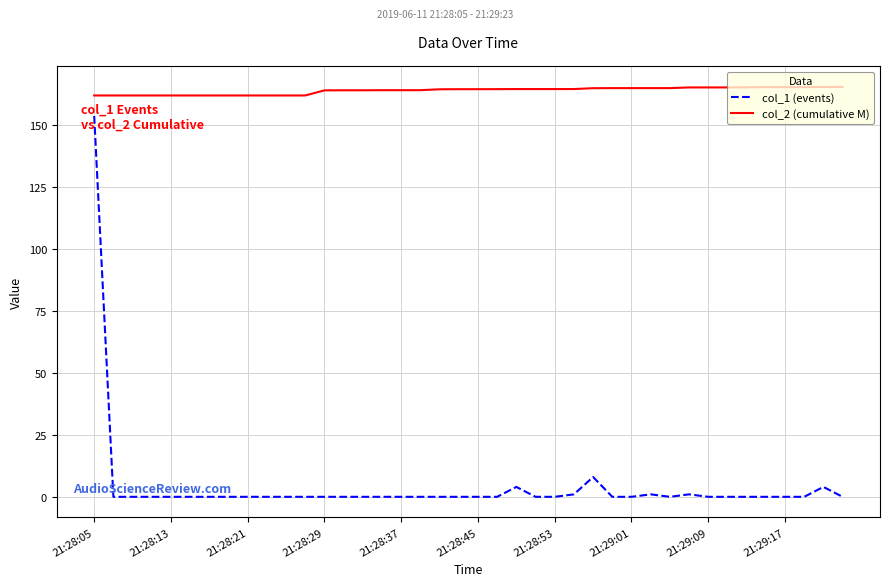

List the series in order of their peak value, highest first.

col_2 (cumulative M), col_1 (events)